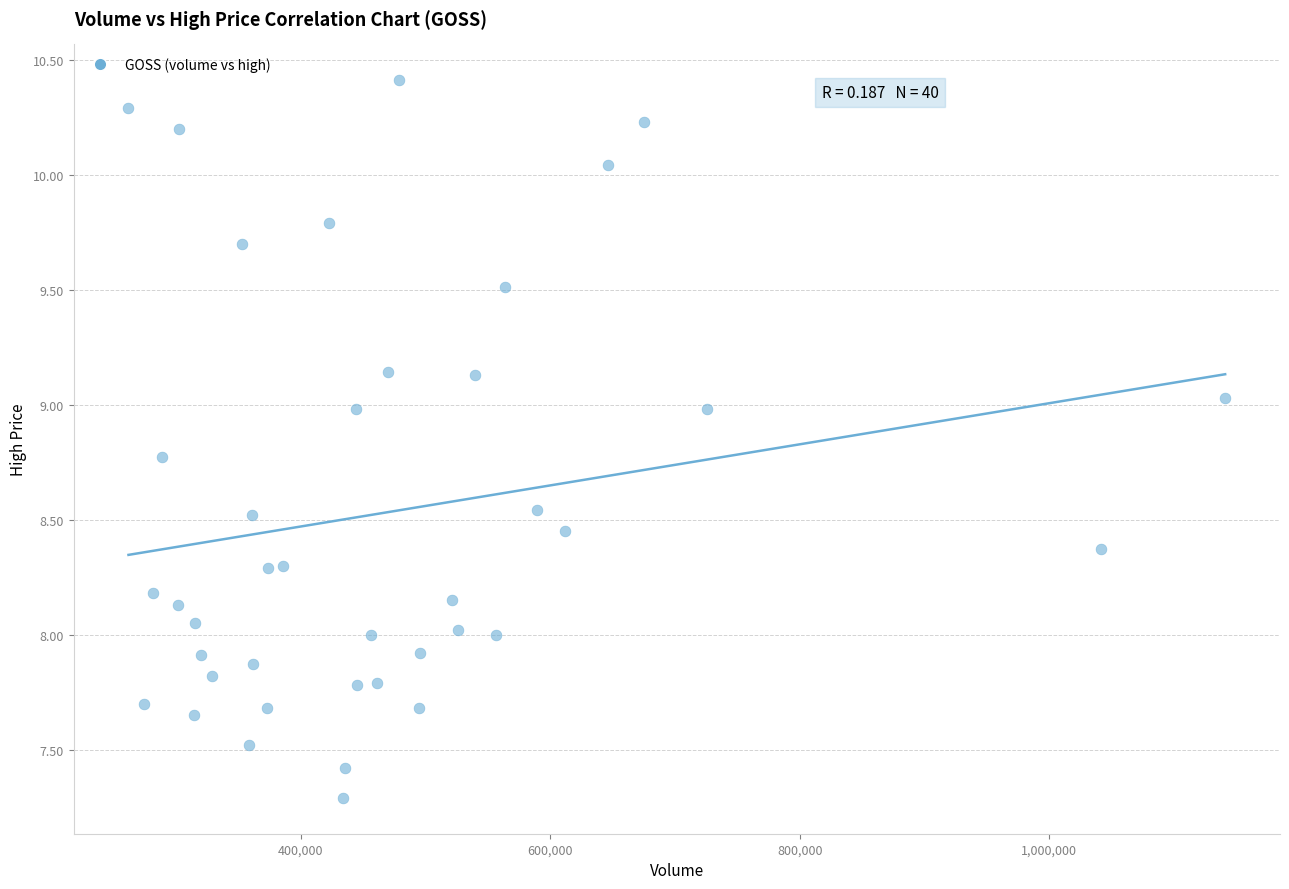

What is the range of Y values (max minus min)?

3.1